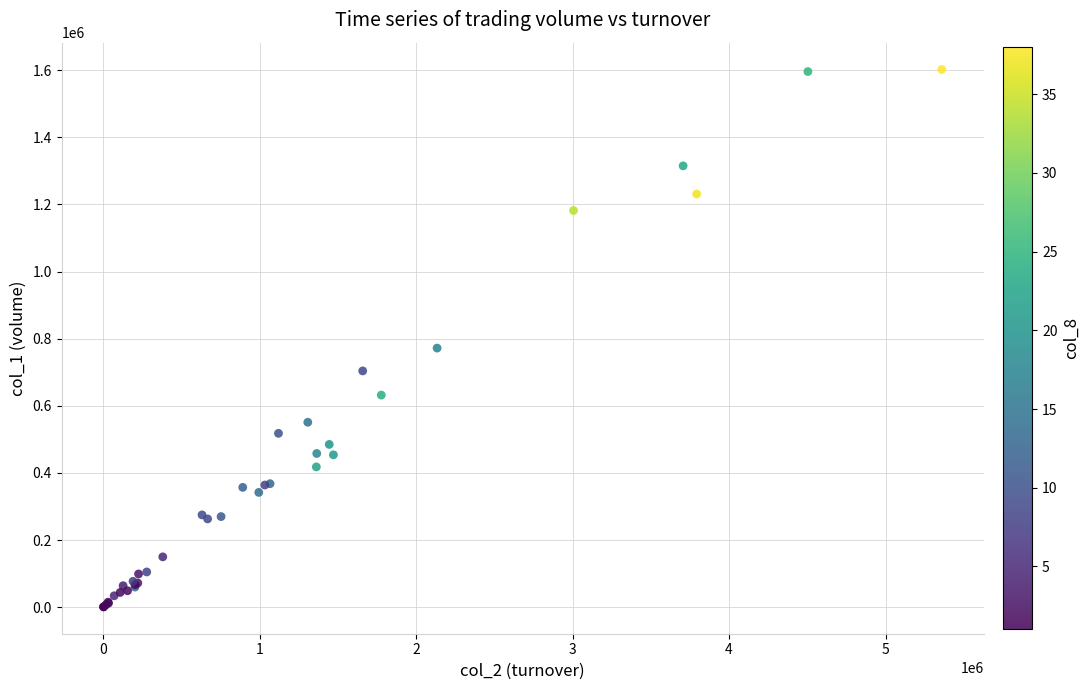

What Y value in the scatter plot is closest to 801500?

772000